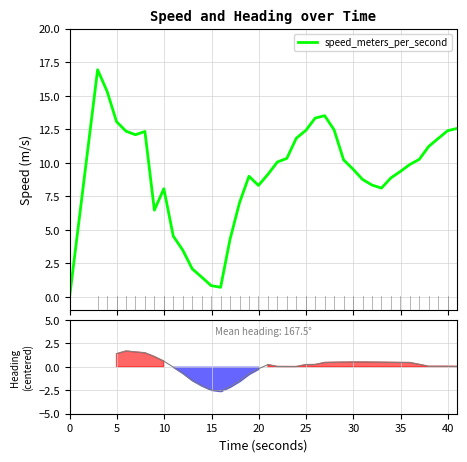

What is the highest value of the speed_meters_per_second series?

16.9